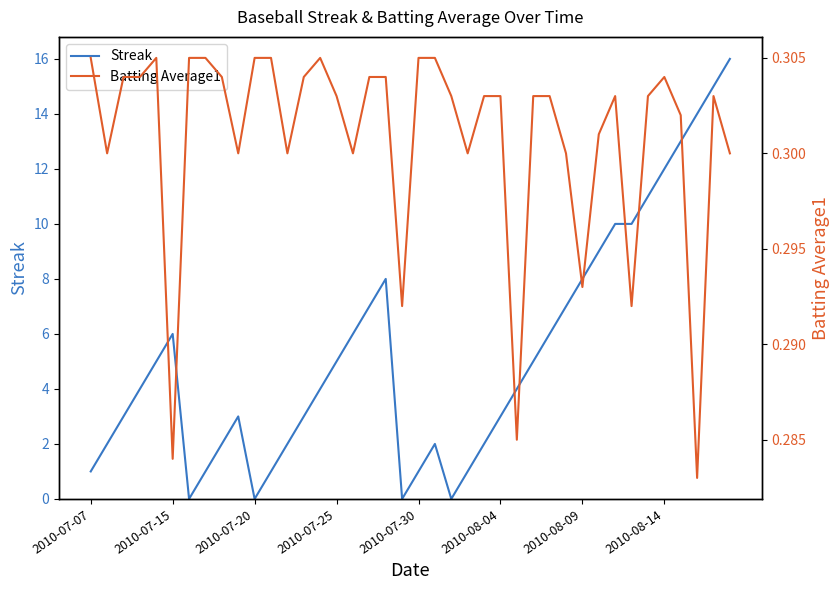

How many intersections are there between Streak and Batting Average1?

8